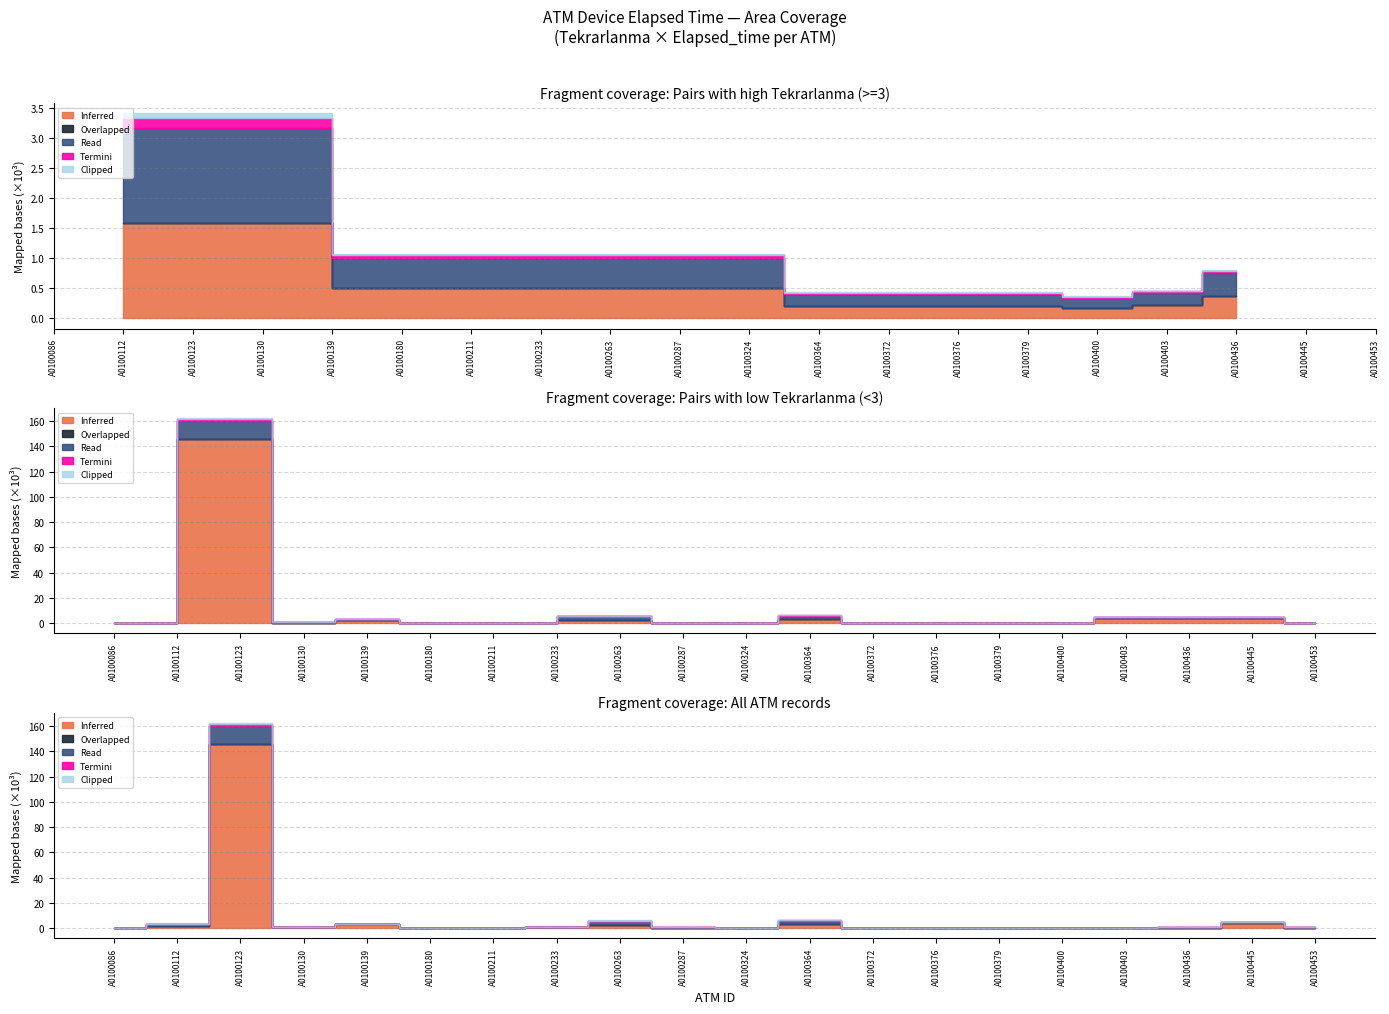

Rank the series by their maximum value, from lowest to highest.

Overlapped, Clipped, Termini, Read, Inferred